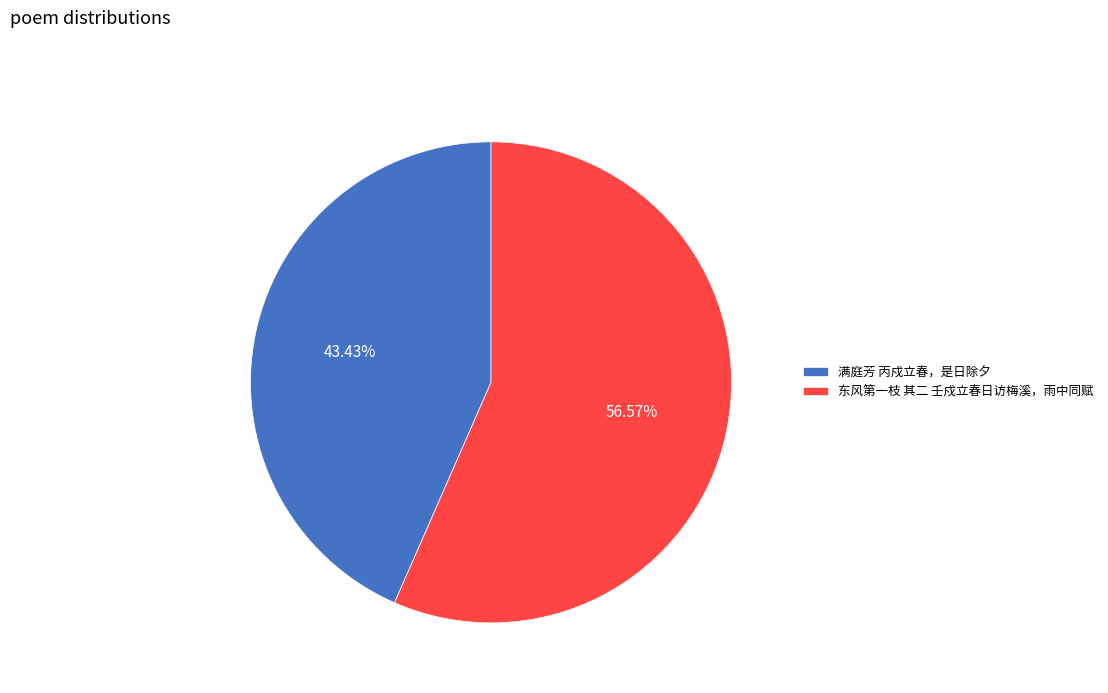

How much of the chart is everything except 满庭芳 丙戍立春，是日除夕?

56.6%